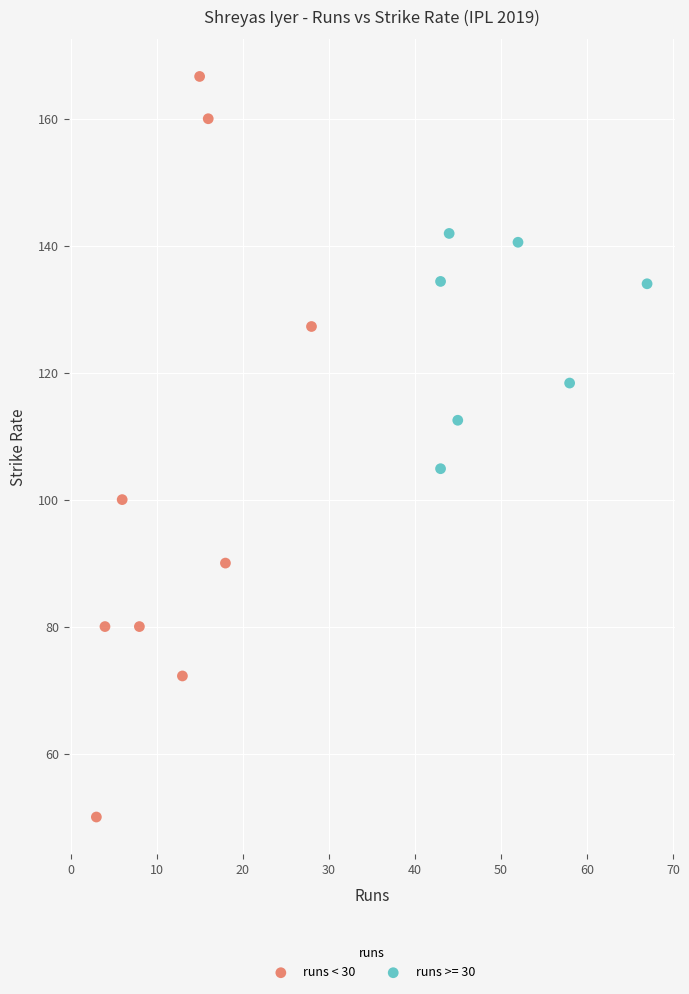

Which series reaches the minimum Y coordinate?

runs < 30